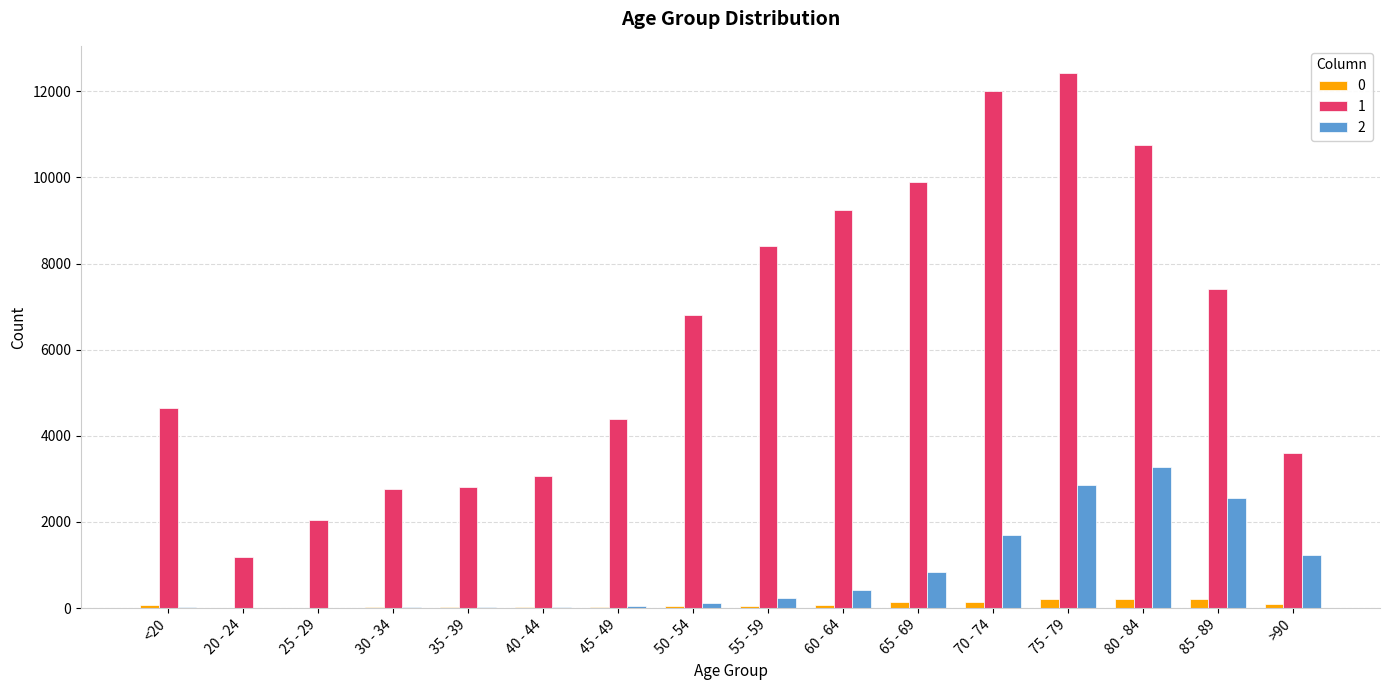

What is the greatest value displayed?

12434